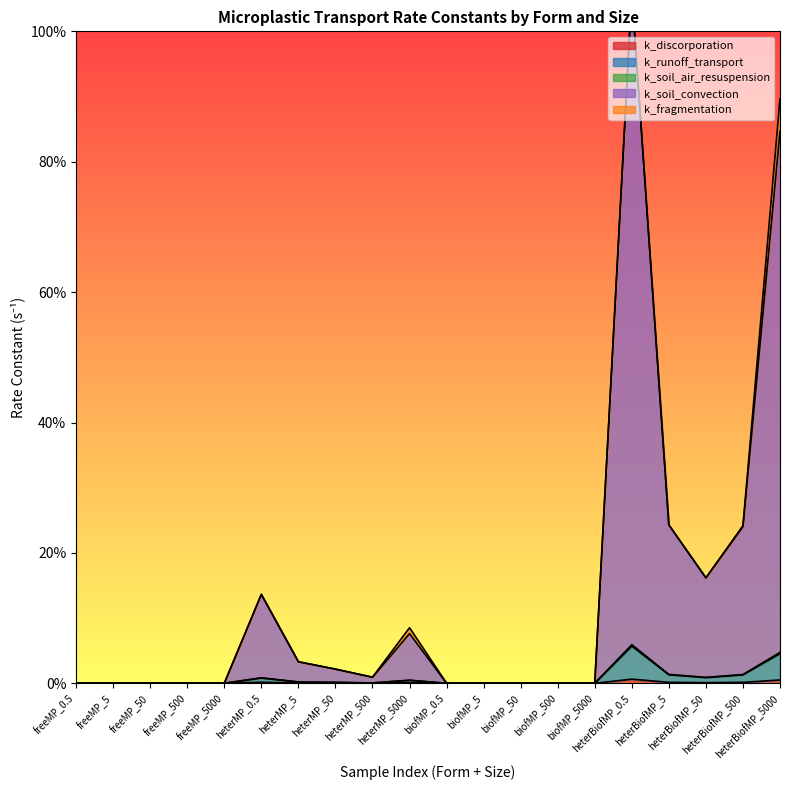

The value of k_discorporation at heterMP_500 is 0.0. True or false?

True